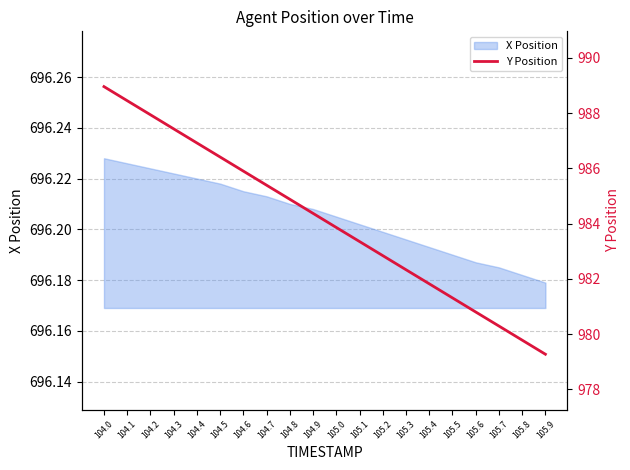

The chart shows a value of 1591.3 at 104.2. True or false?

False